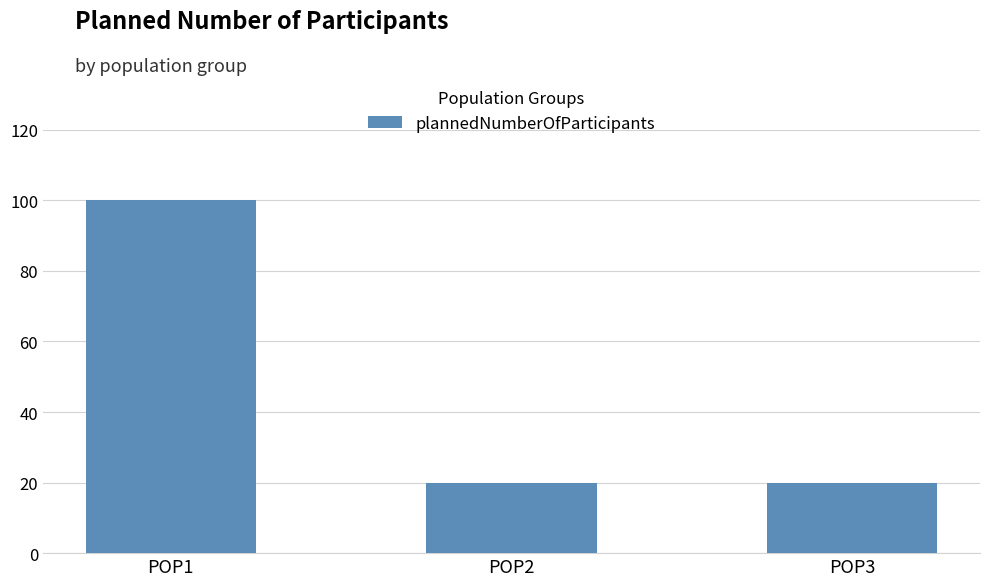

What is the approximate value at POP1, to the nearest 5?

100